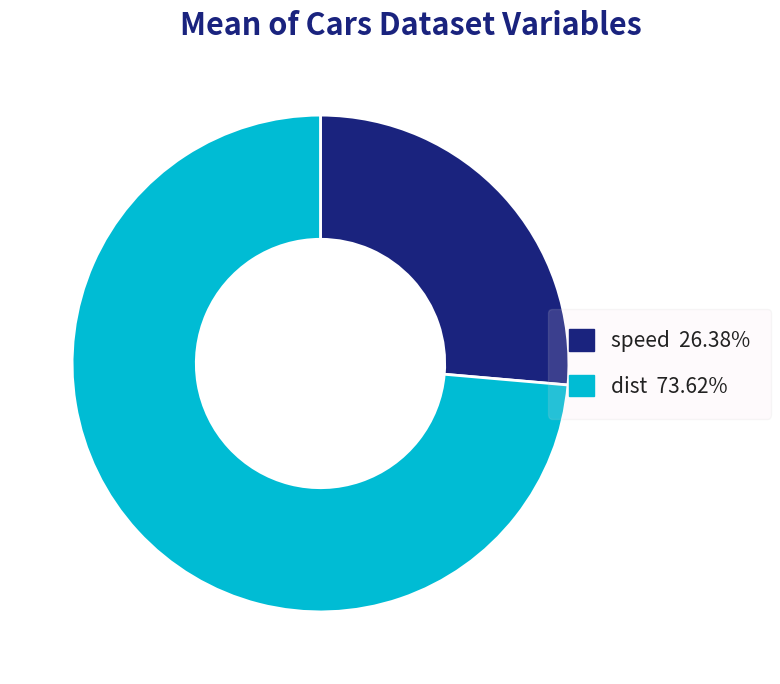

Is speed 26.38% the majority of the pie?

No